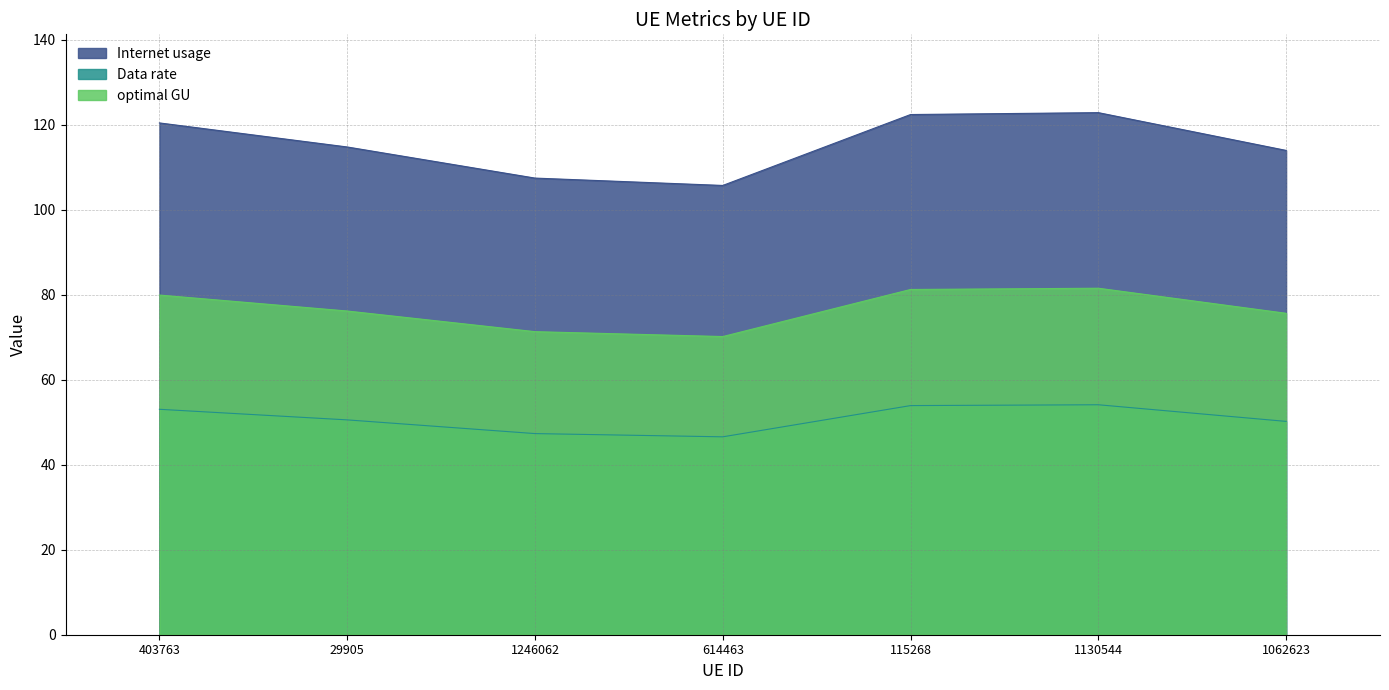

What is the average value of the Data rate series?

50.8